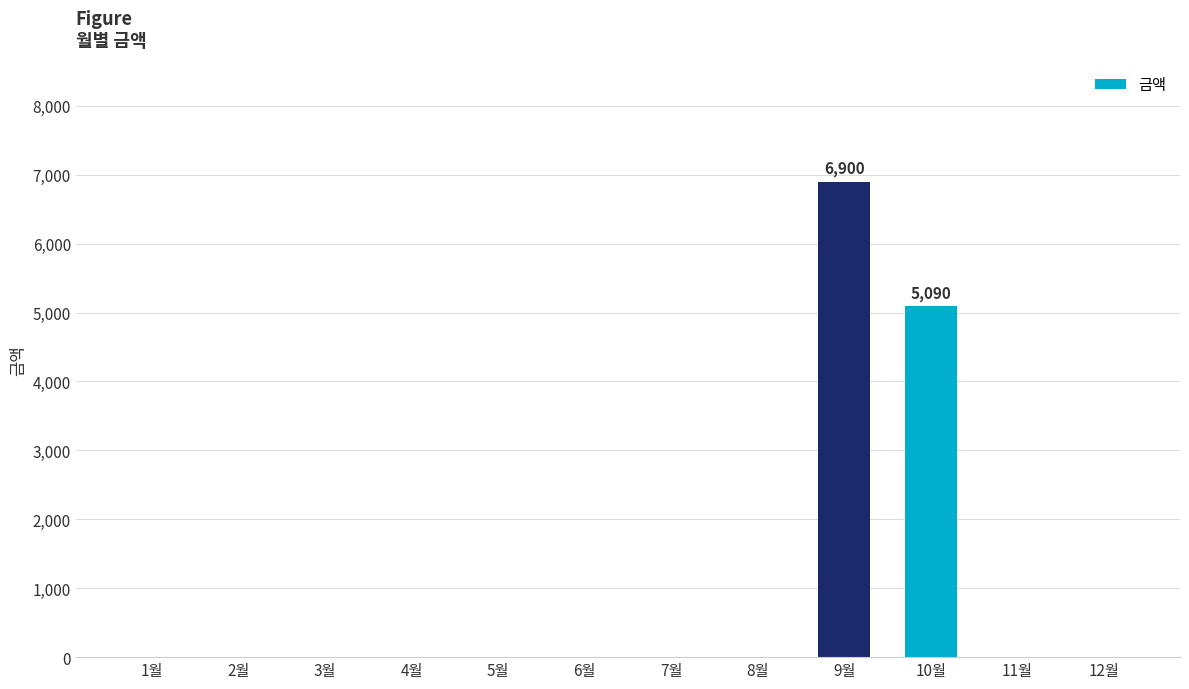

What is the change in value from 2월 to 10월?

+5090